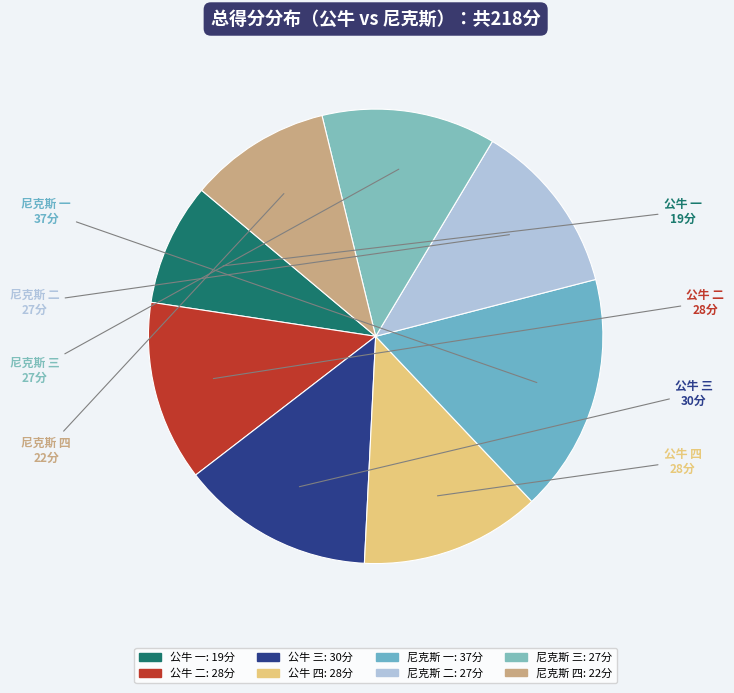

True or false: 公牛 二 accounts for 26% of the total.

False